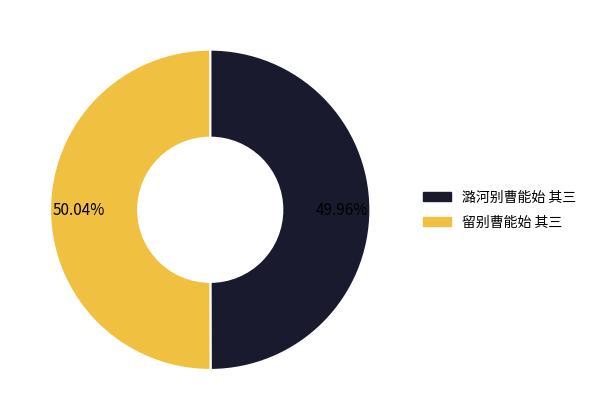

Approximately how many times larger is the value at 留别曹能始 其三 compared to 潞河别曹能始 其三?

1.0